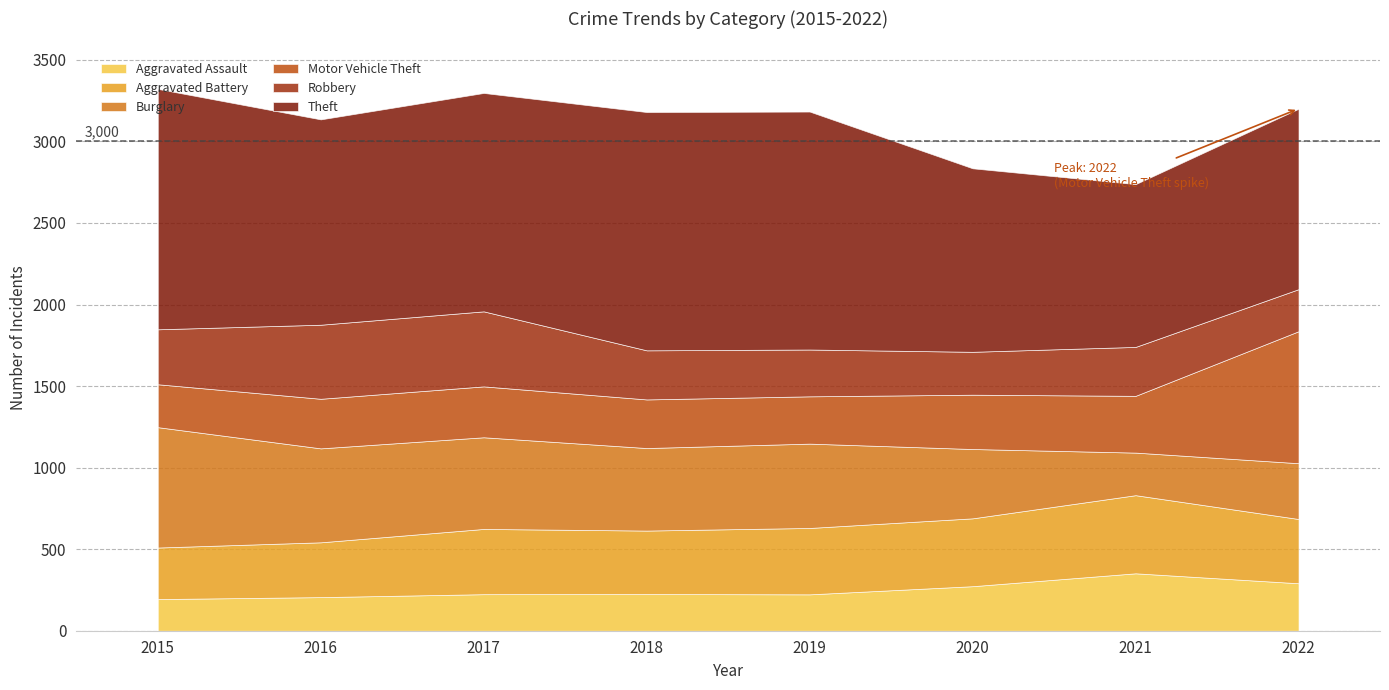

Where does the Aggravated Assault series first go above 225?

2020